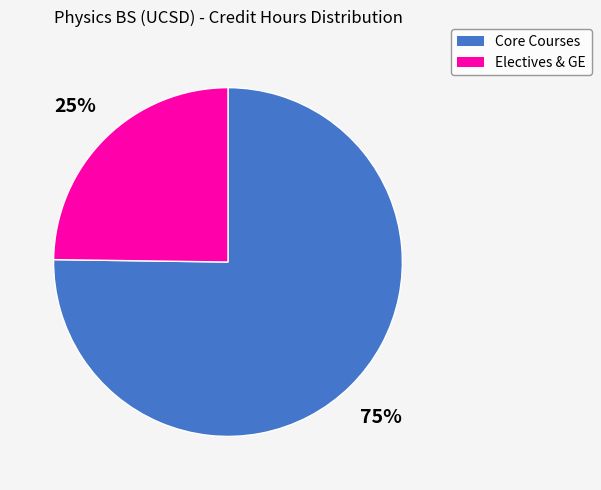

To the nearest percent, what is the difference between the largest and smallest slice percentages?

50%